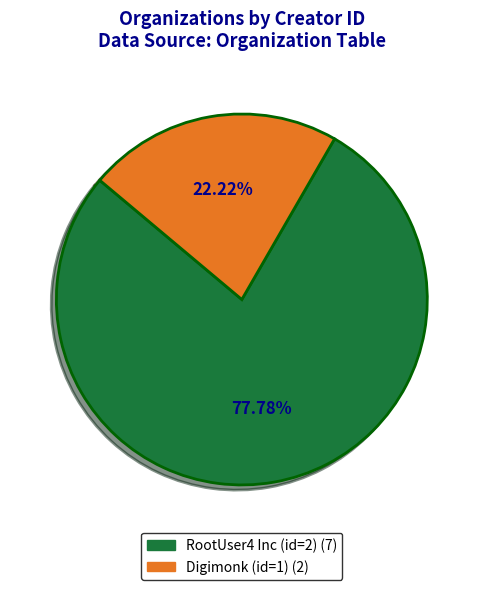

What percentage do RootUser4 Inc (id=2) and Digimonk (id=1) together represent?

100.0%